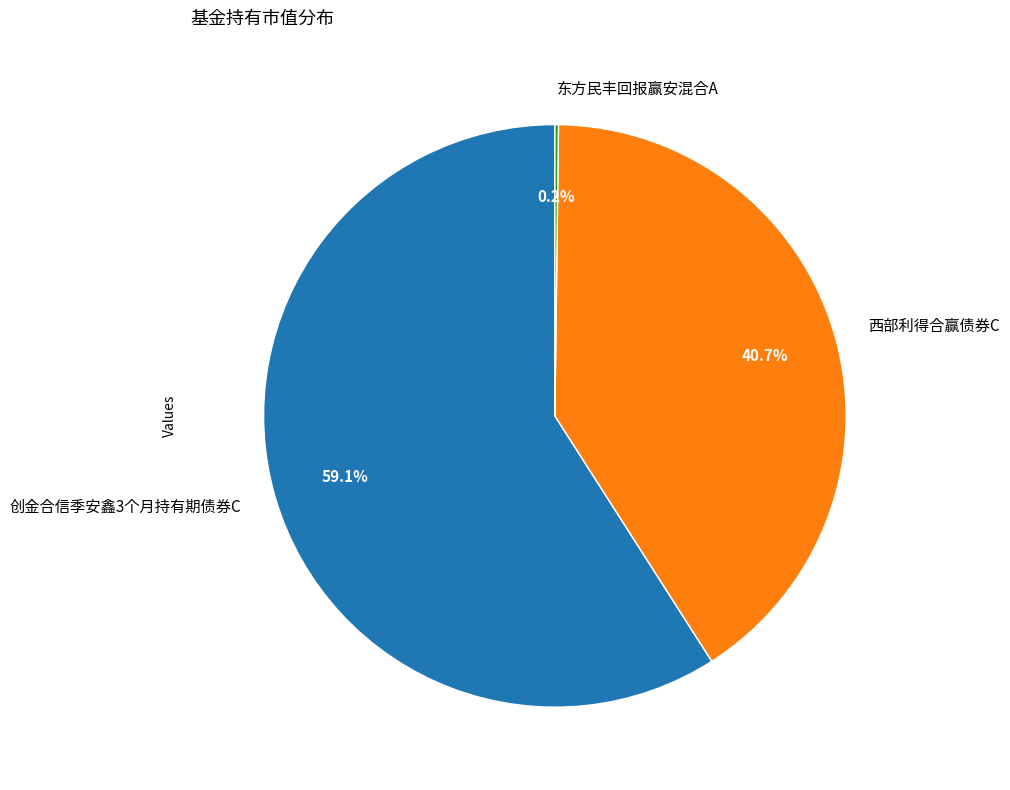

What percentage is NOT represented by 创金合信季安鑫3个月持有期债券C?

40.9%